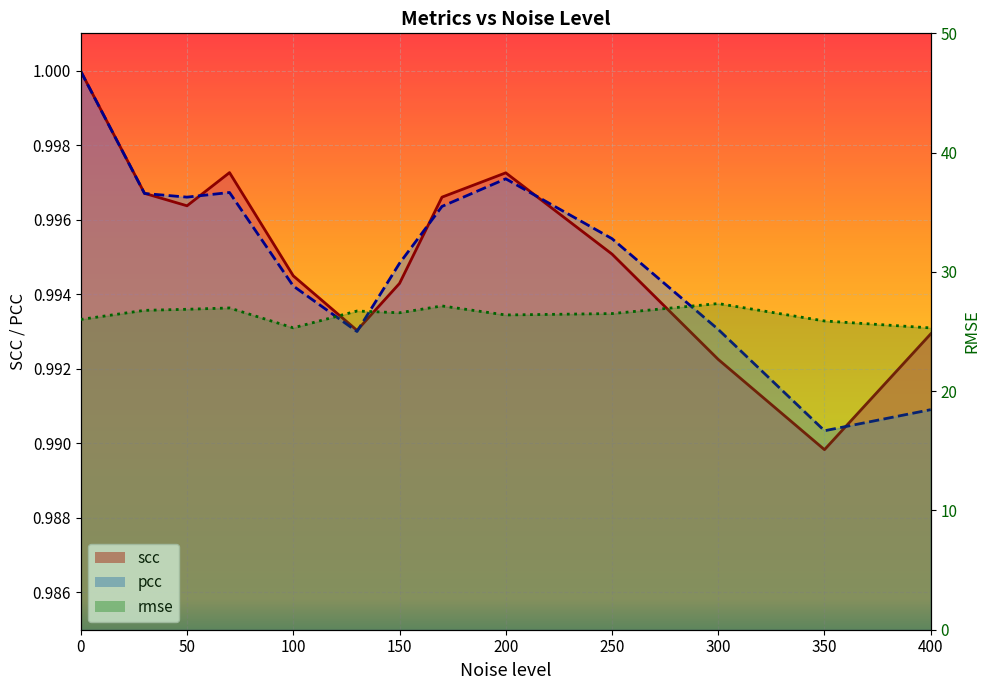

Between 150 and 400, which is larger?

150